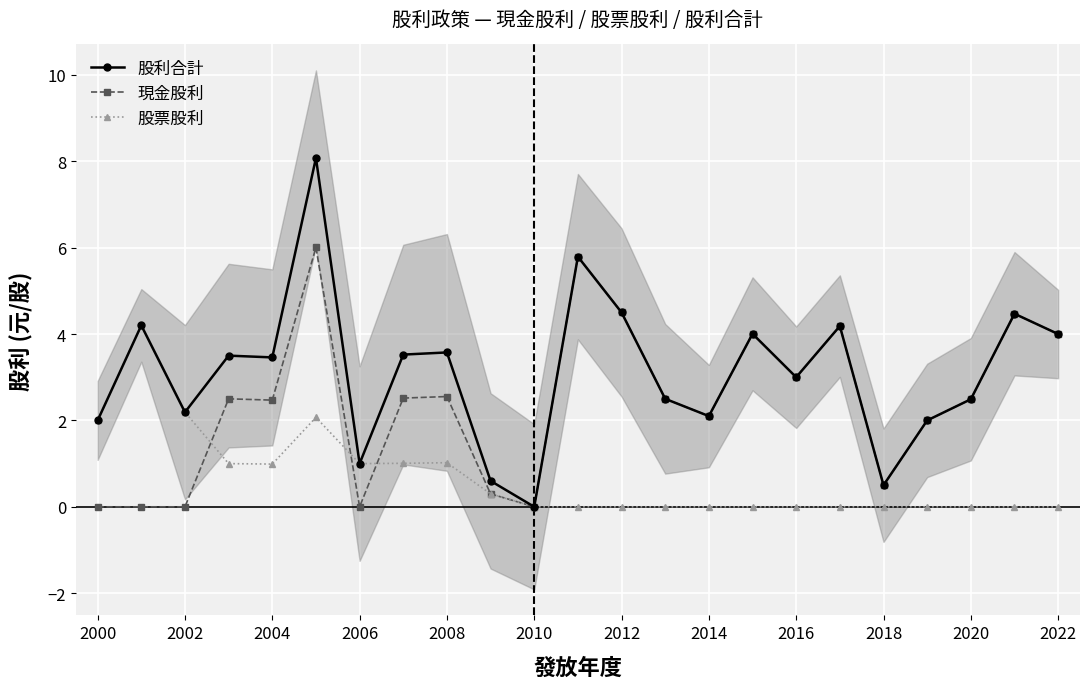

True or false: 股票股利 has a value of 1.6 at 2006.

False